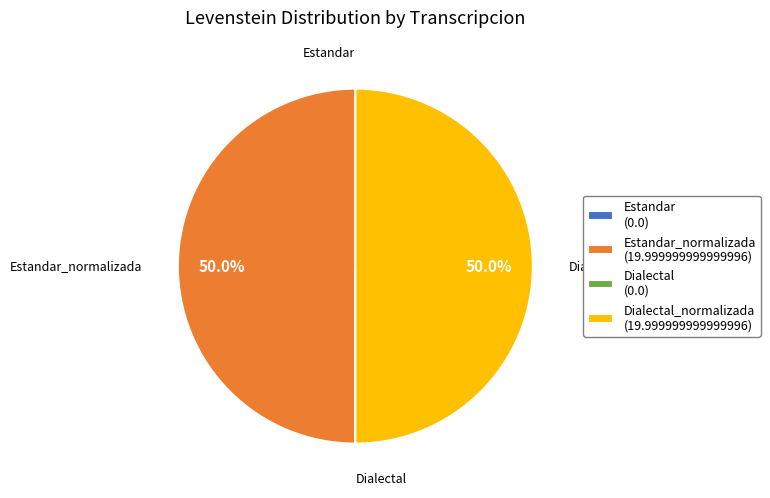

What percentage is NOT represented by Dialectal_normalizada (19.999999999999996)?

50.0%